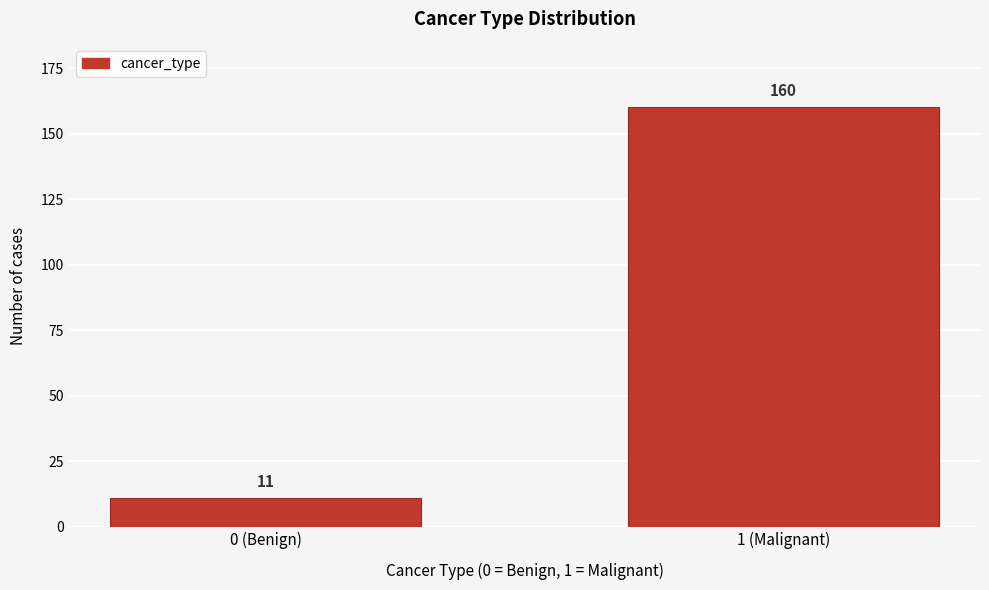

Reading right to left, extract all data points from this chart.

1 (Malignant)=160	0 (Benign)=11